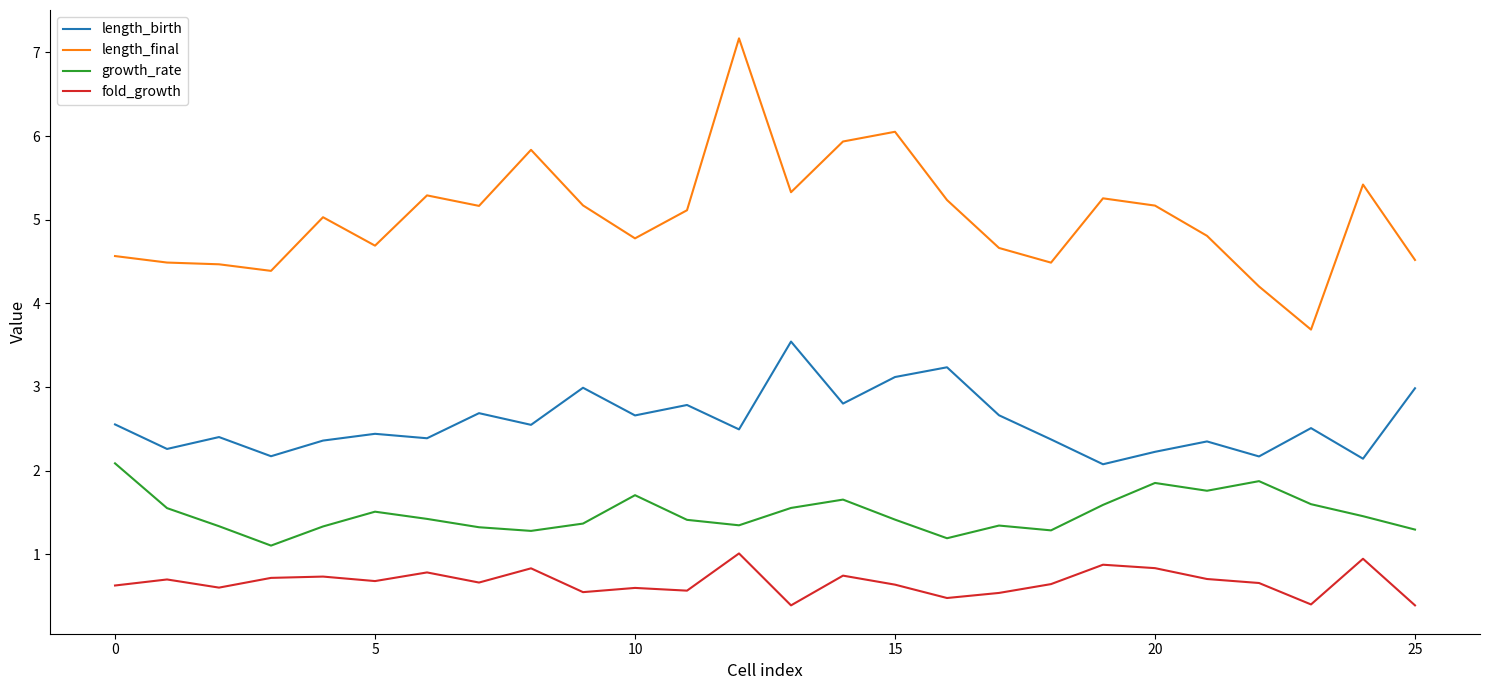

How many lines are shown in the chart?

4